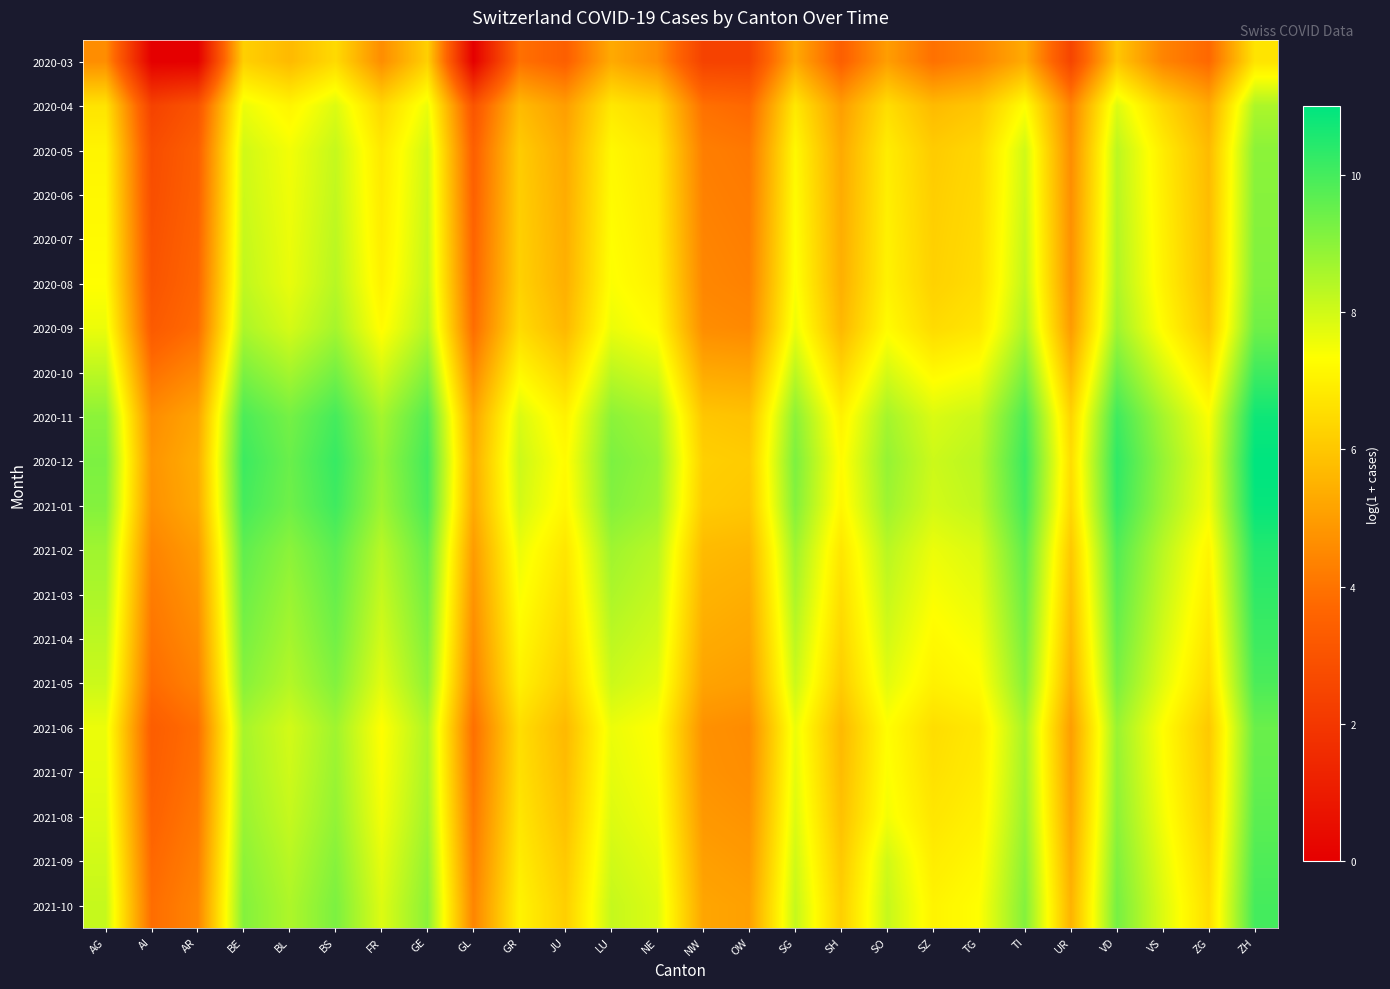

Which has a higher value, SO or FR?

SO